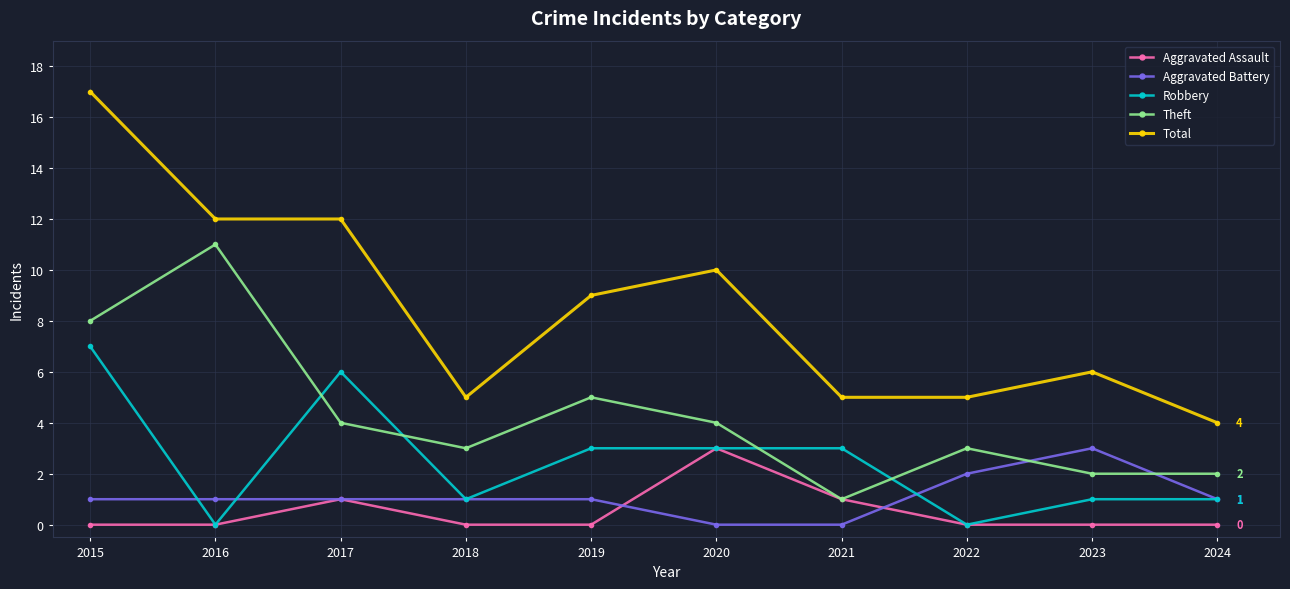

At which category is the sum across all series the highest?

2015